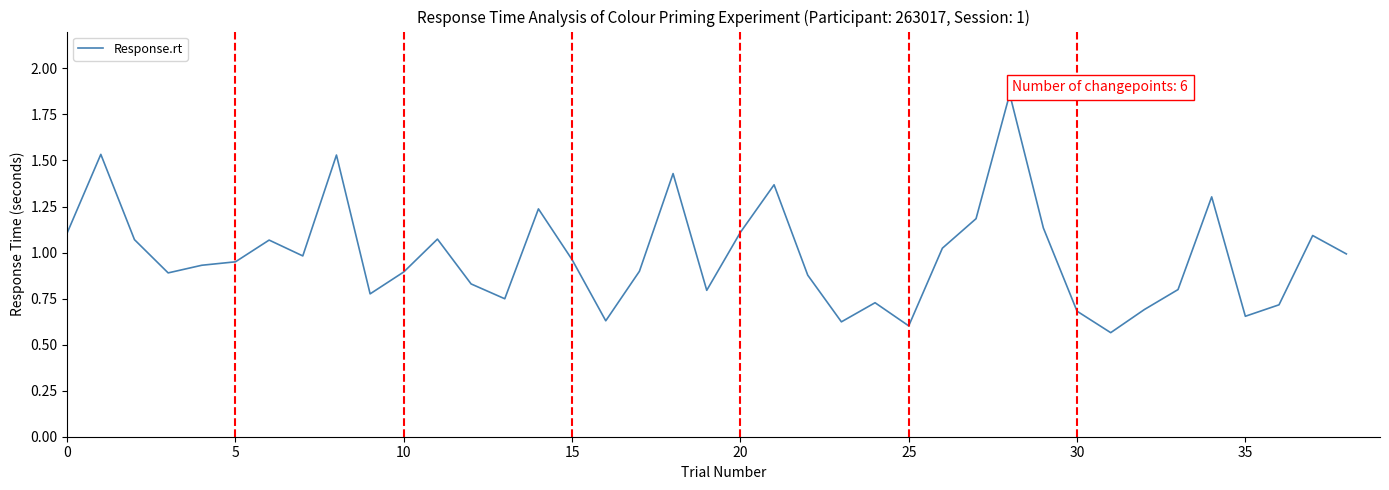

Does the chart display data point markers on the line(s)?

No